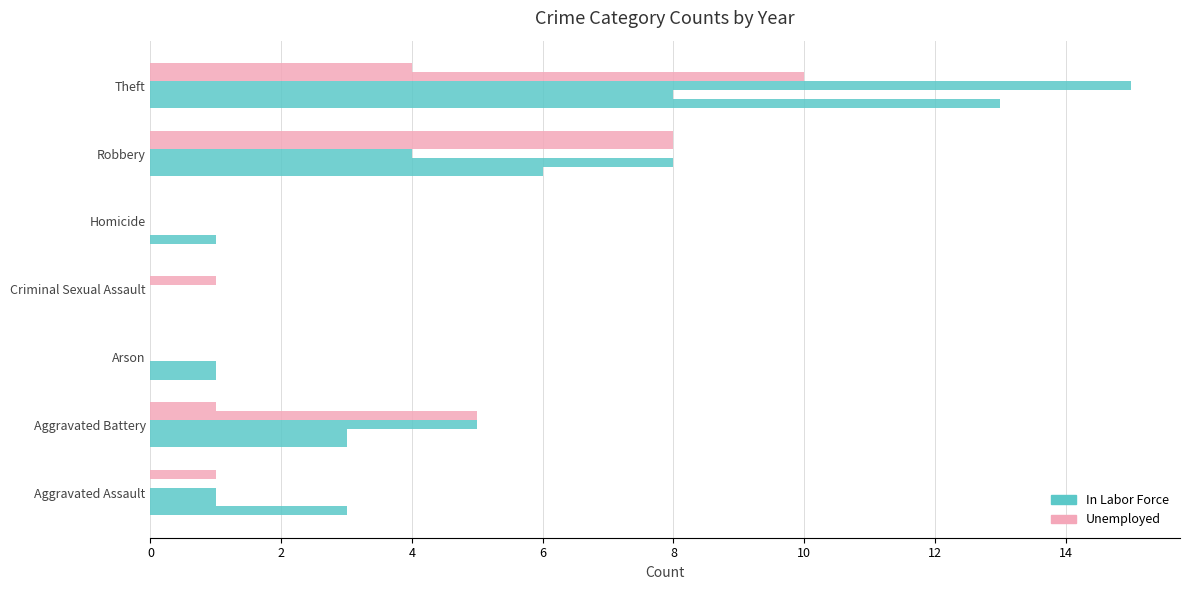

How many series are shown in this chart?

5